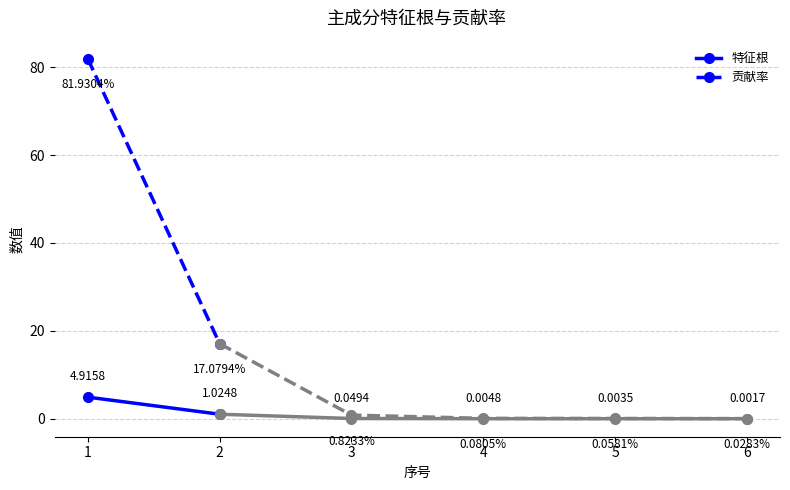

What are all the series names shown in the legend?

特征根, 贡献率